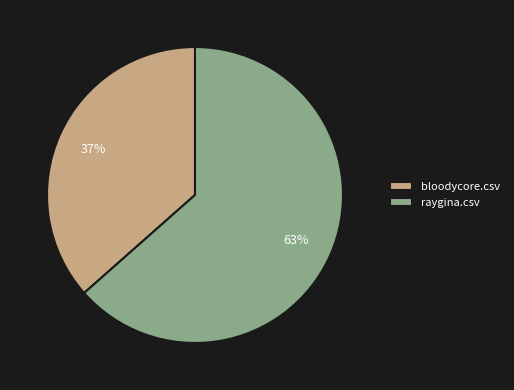

Rank the categories by value from highest to lowest.

raygina.csv, bloodycore.csv